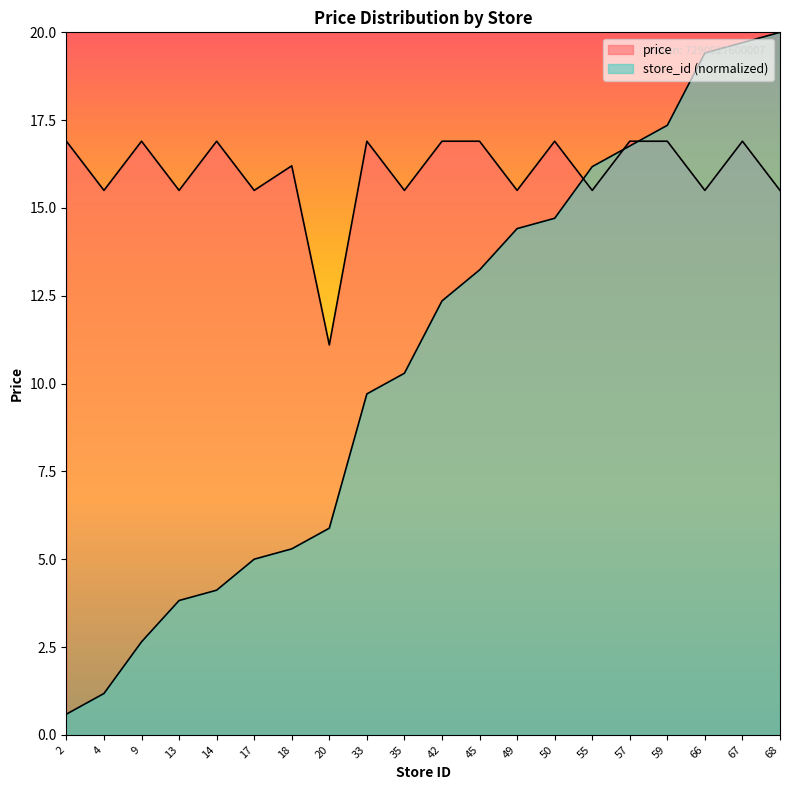

What is the sum of all avg_price values?

320.3